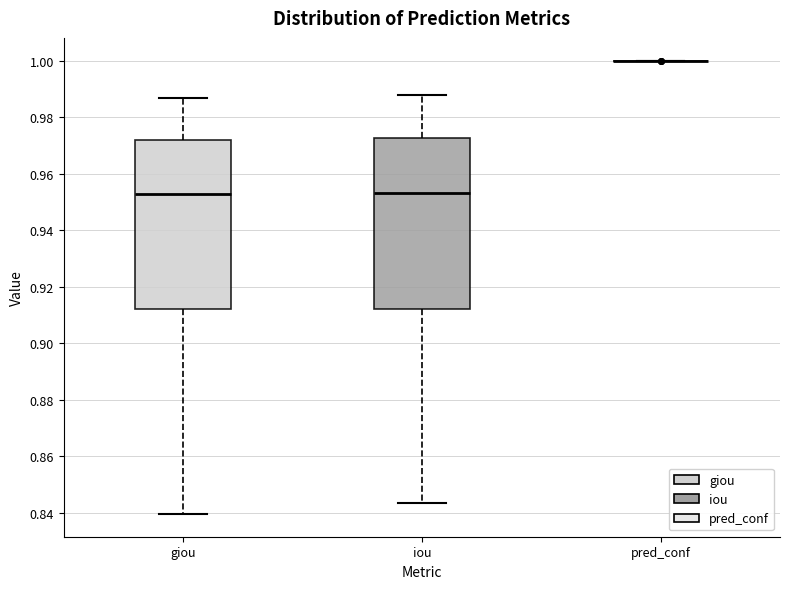

Reading left to right, read every box against the y-axis: the position of its median line, the range the box covers, and the ends of its whiskers. The values are not printed on the chart, so give them approximately, as read against the axis.

giou: median 0.952, box 0.912 to 0.972, whiskers 0.840 to 0.986
iou: median 0.954, box 0.912 to 0.972, whiskers 0.844 to 0.988
pred_conf: box collapsed to a line at 1.000, whiskers 1.000 to 1.000